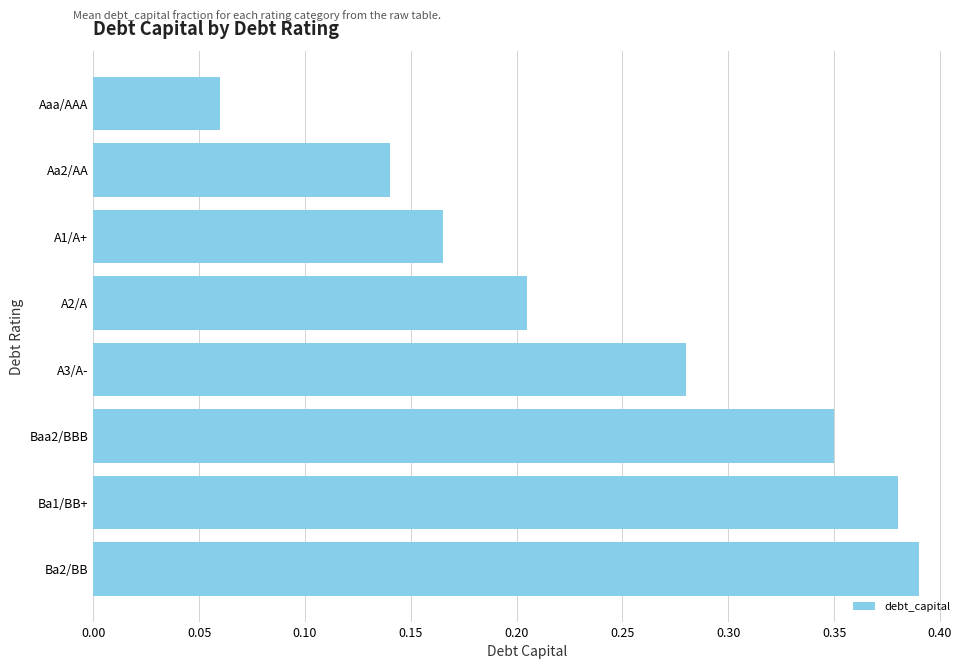

What is the sum of all values?

2.0